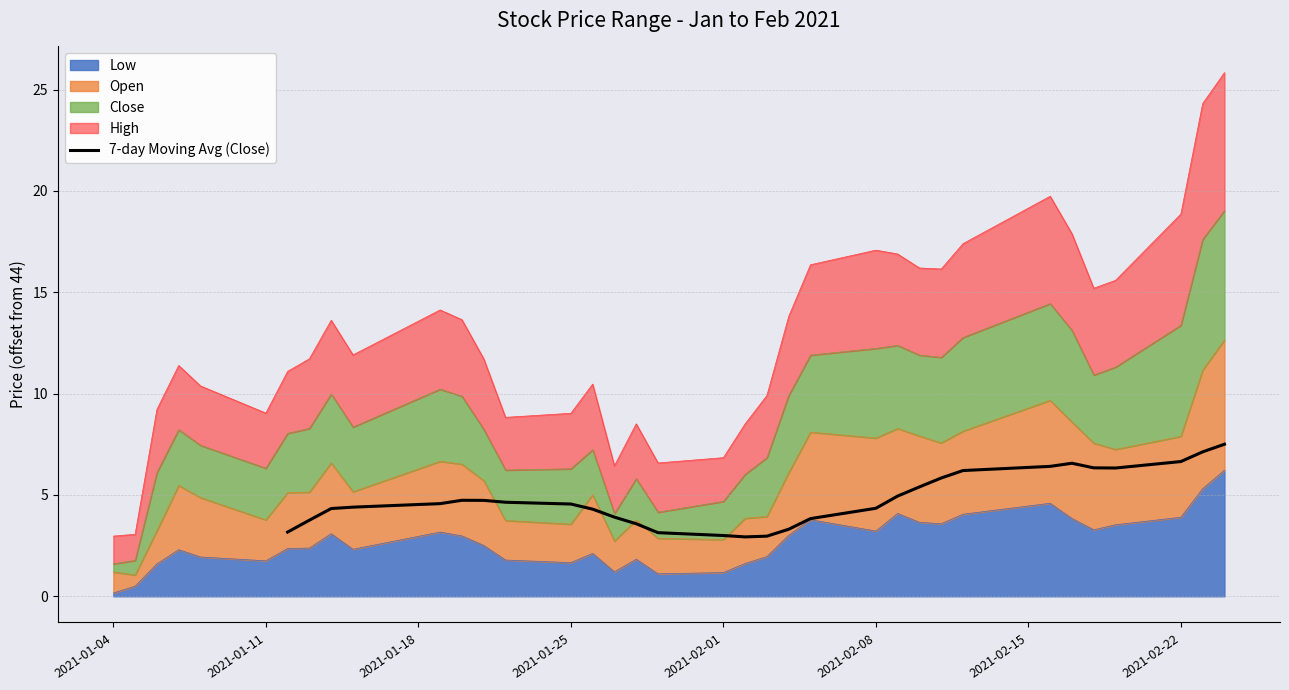

What is the difference between the maximum and minimum values?

4.6